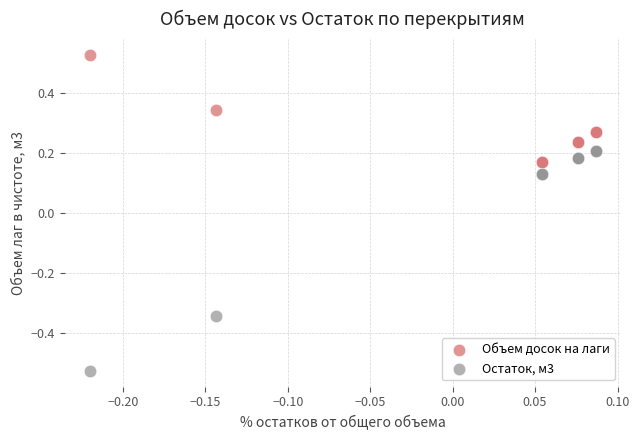

Which series reaches the maximum Y coordinate?

Объем досок на лаги